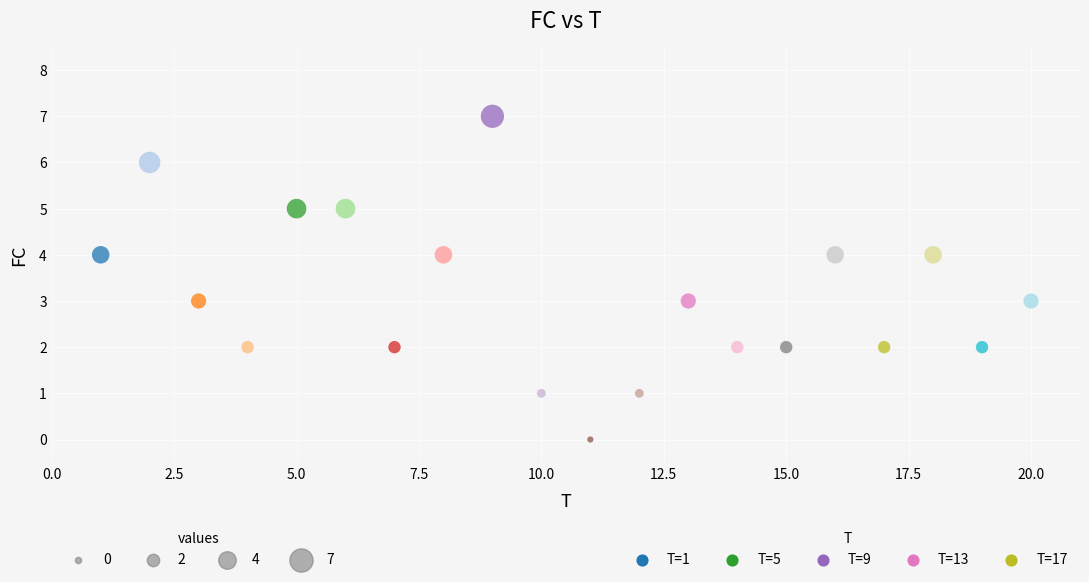

What is the range of X values (max minus min)?

19